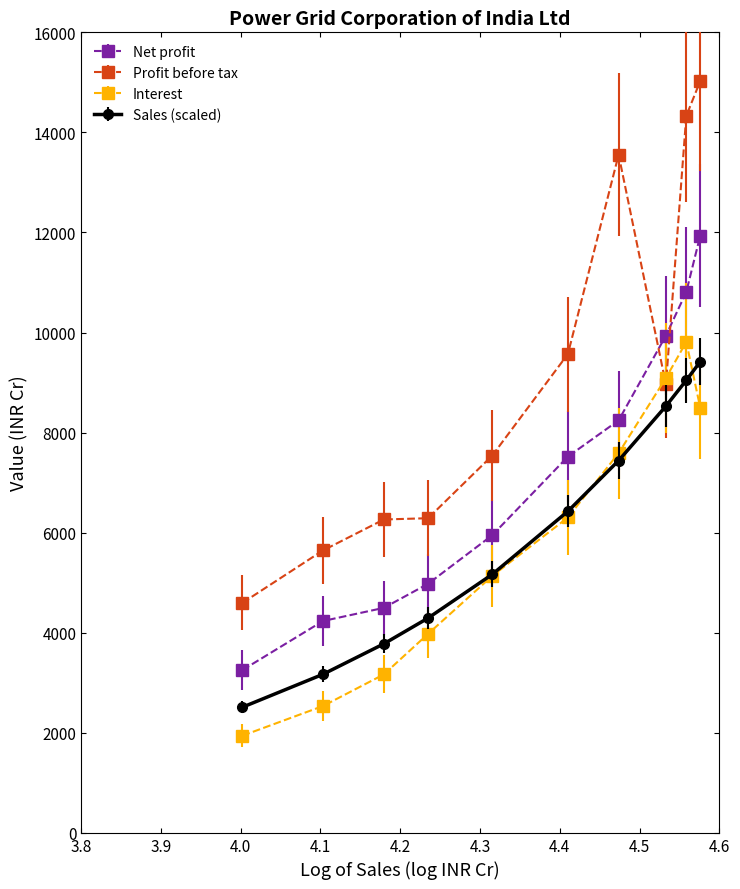

What are all the series names shown in the legend?

Net profit, Profit before tax, Interest, Sales (scaled)